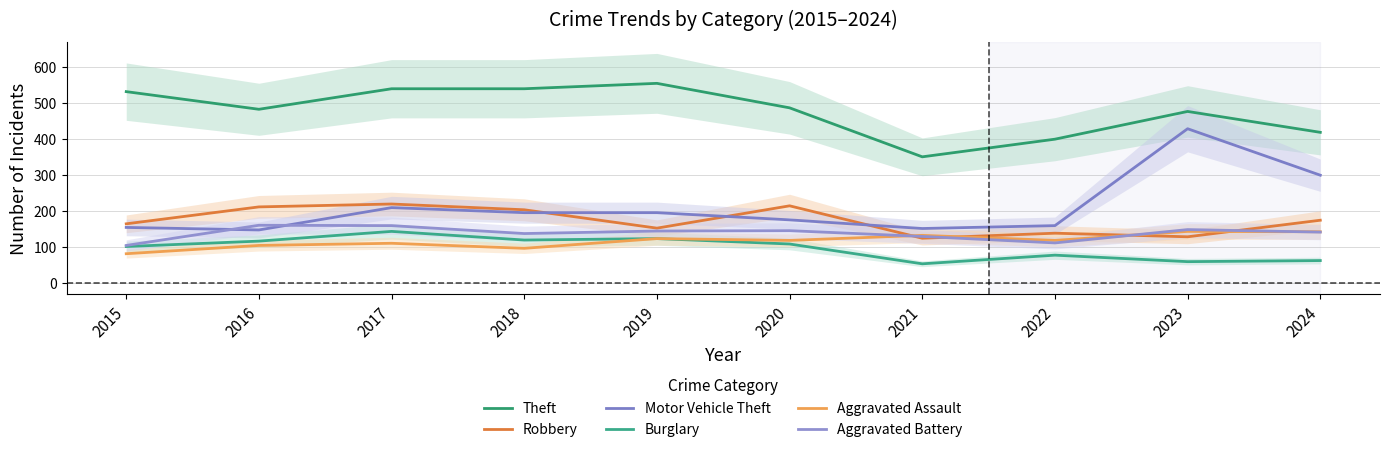

Is the value of Theft at 2021 greater than the value of Robbery at 2024?

Yes